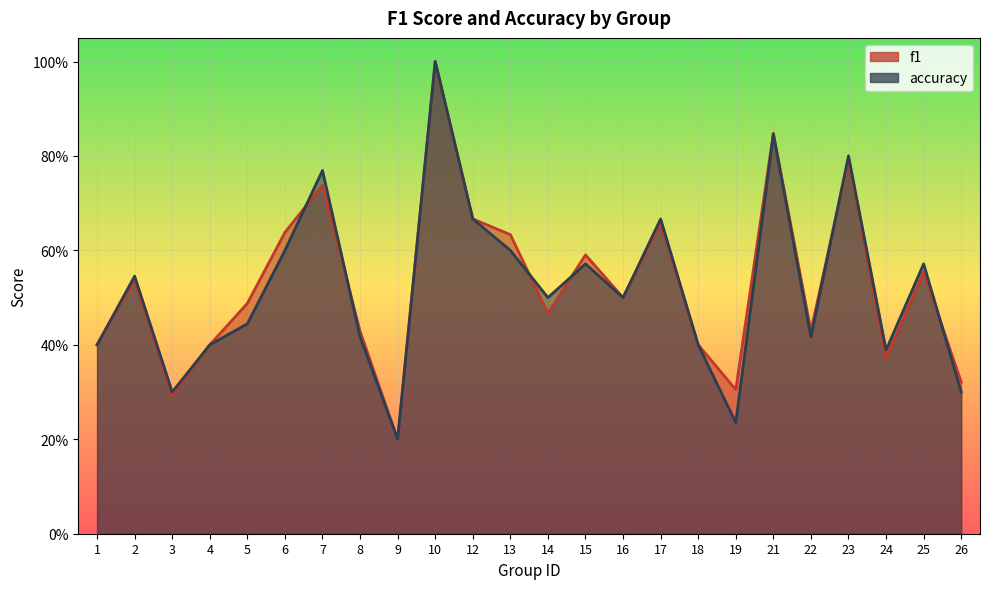

Reading left to right, list all the values displayed in this chart.

f1: 1=0.4	2=0.5	3=0.3	4=0.4	5=0.5	6=0.6	7=0.7	8=0.4	9=0.2	10=1.0	12=0.7	13=0.6	14=0.5	15=0.6	16=0.5	17=0.7	18=0.4	19=0.3	21=0.8	22=0.4	23=0.8	24=0.4	25=0.6	26=0.3
accuracy: 1=0.4	2=0.5	3=0.3	4=0.4	5=0.4	6=0.6	7=0.8	8=0.4	9=0.2	10=1.0	12=0.7	13=0.6	14=0.5	15=0.6	16=0.5	17=0.7	18=0.4	19=0.2	21=0.8	22=0.4	23=0.8	24=0.4	25=0.6	26=0.3